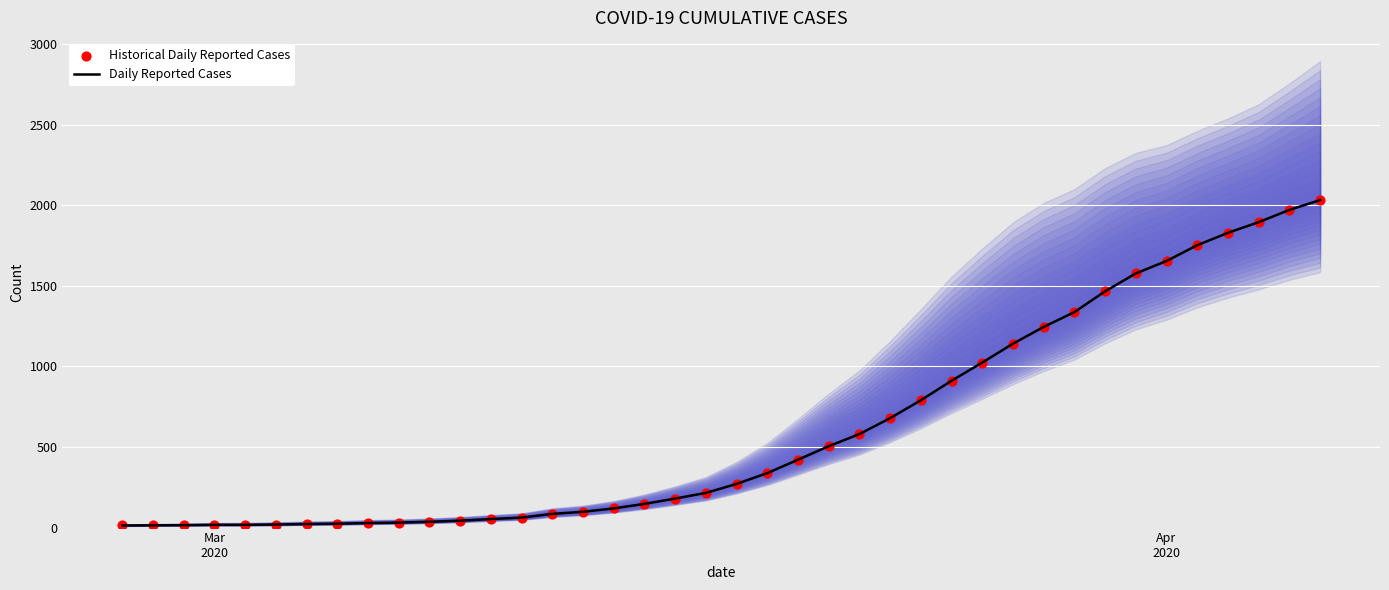

What is the maximum value for Daily Reported Cases?

2032